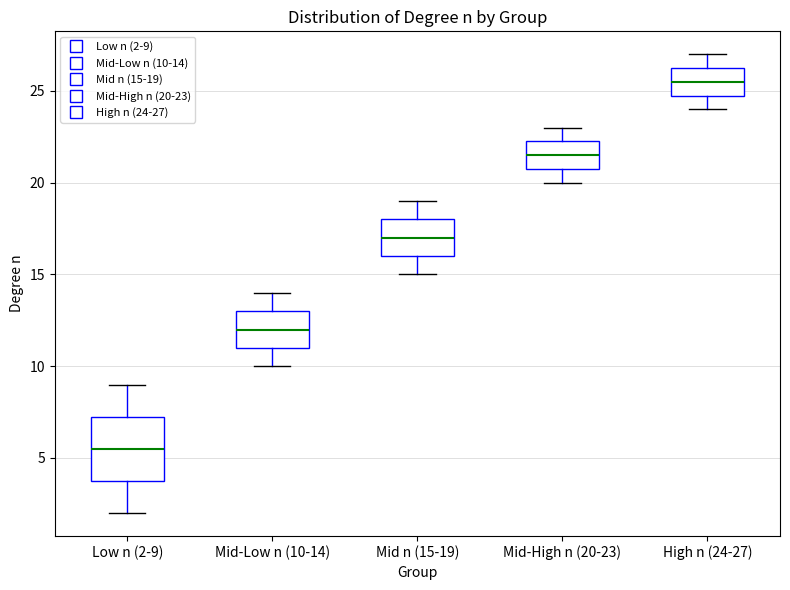

Comparing the boxes themselves (not the whiskers), which one is the tallest?

Low n (2-9)